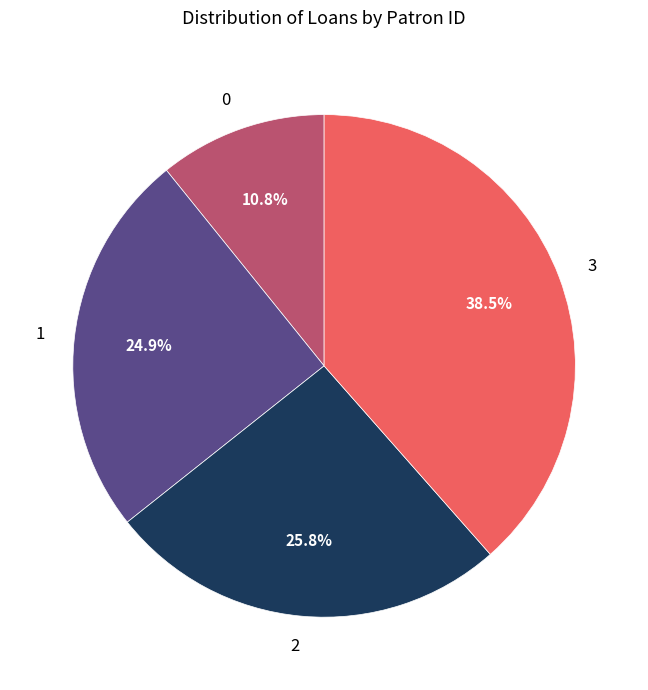

Do 3 and 2 together represent more than half of the pie?

Yes